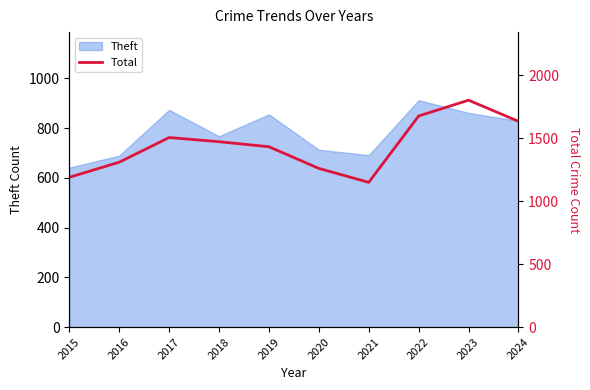

How many data points does each series have?

10